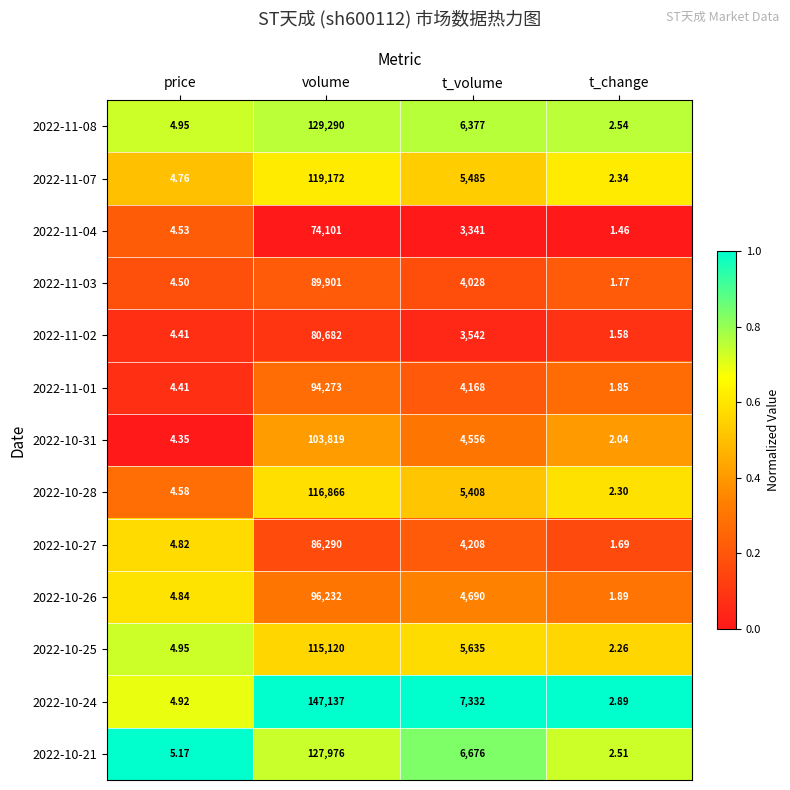

Which category has the highest value across all series?

volume